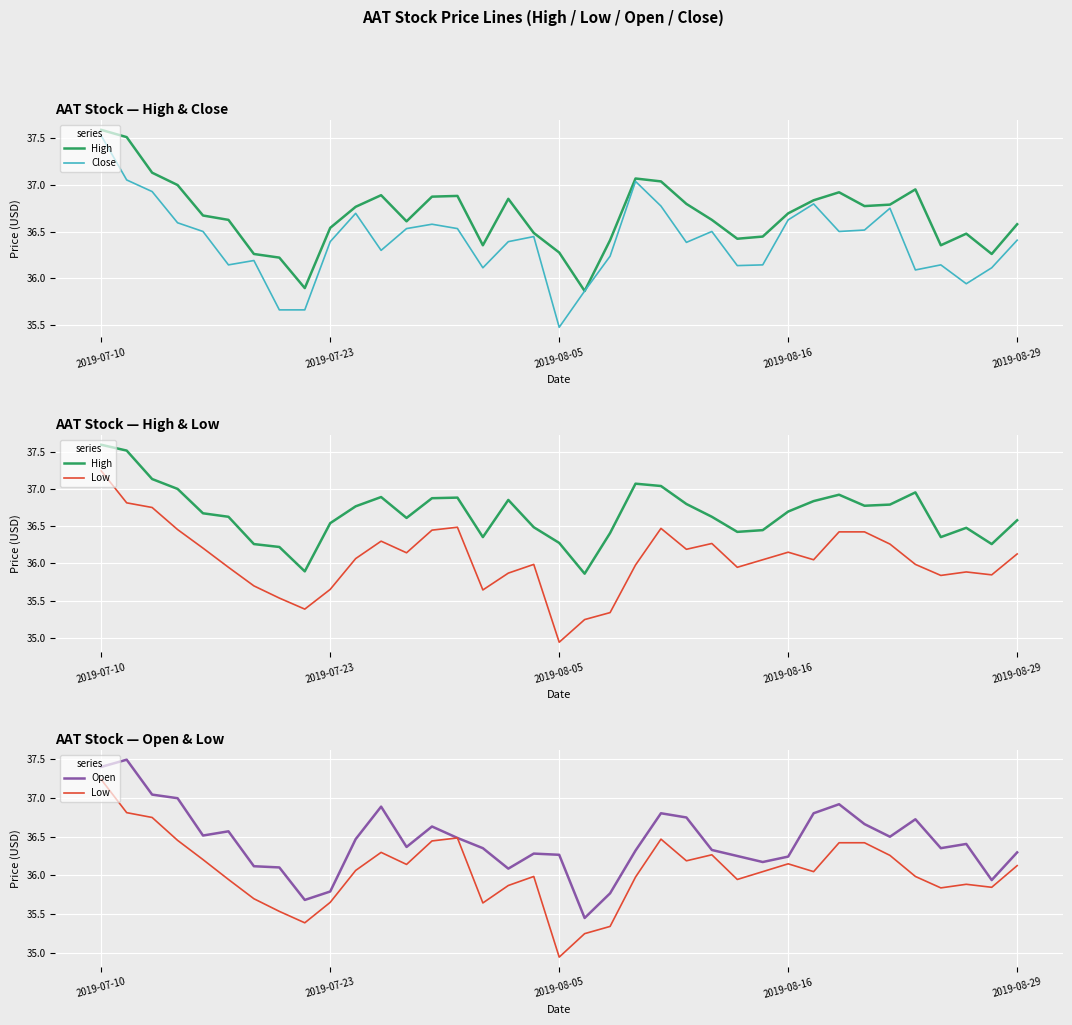

Is it true that Close equals 51.5 at 32?

False